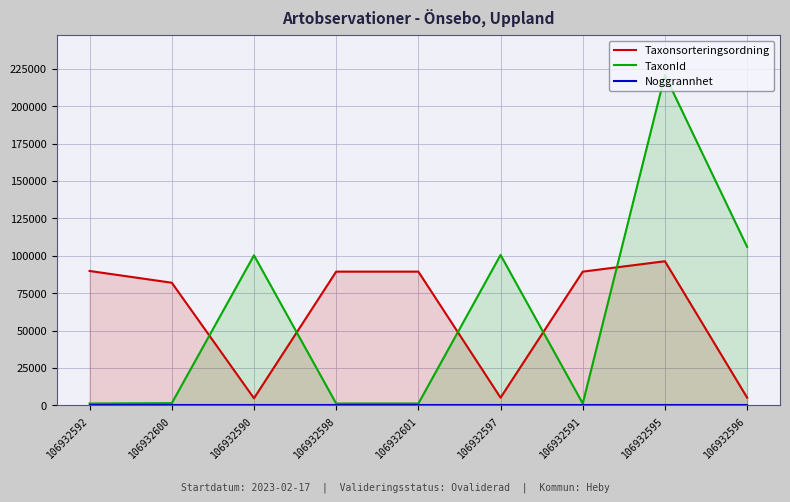

How many lines are shown in the chart?

3